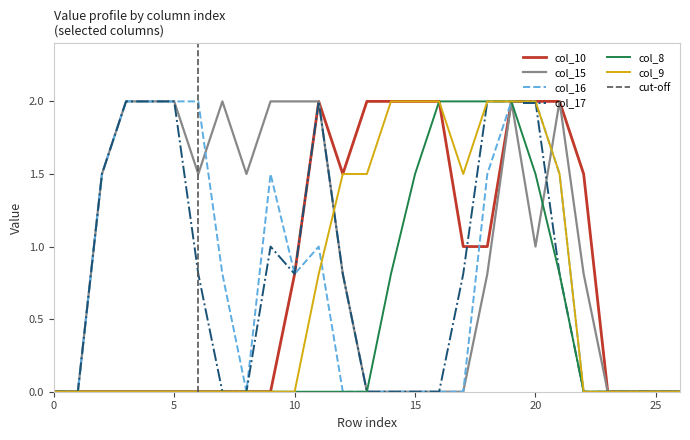

What is the total value across all series at 5?

6.0